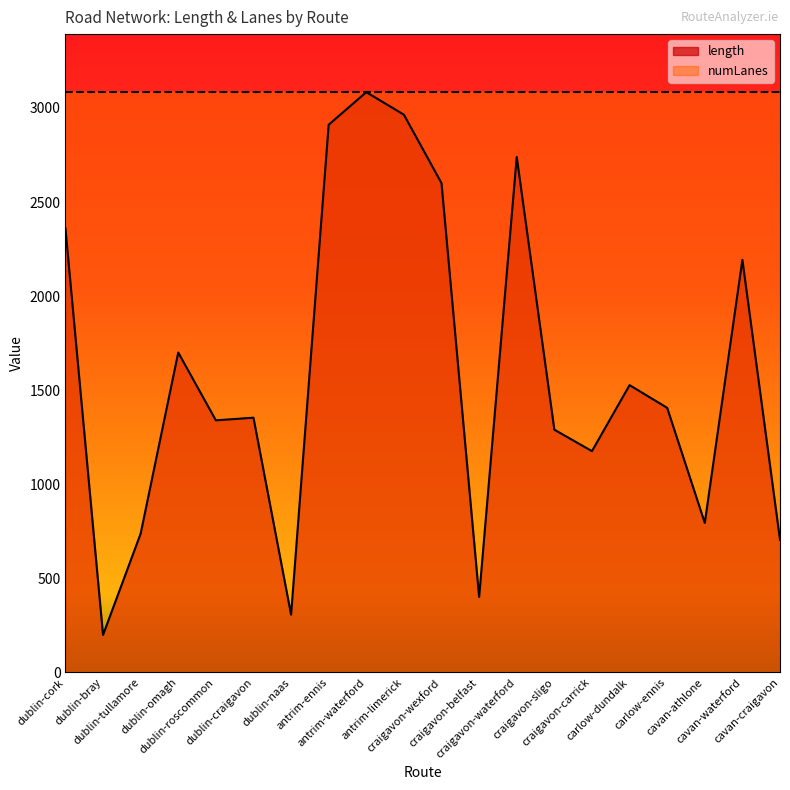

What is the difference between the values at dublin-naas and cavan-waterford?

1885.5